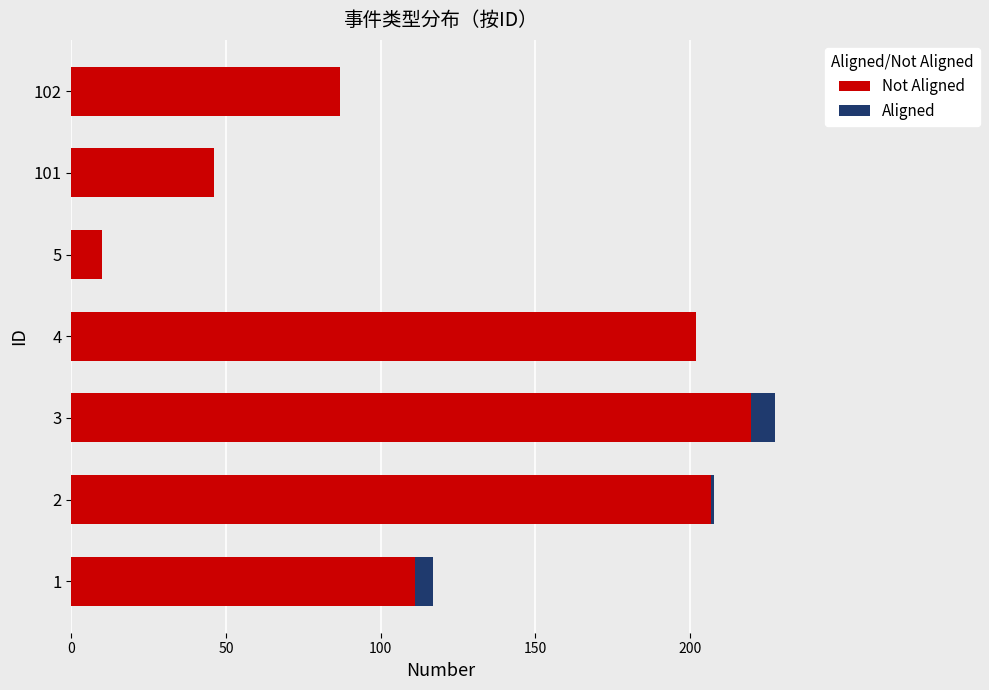

At which category is the sum across all series the highest?

3